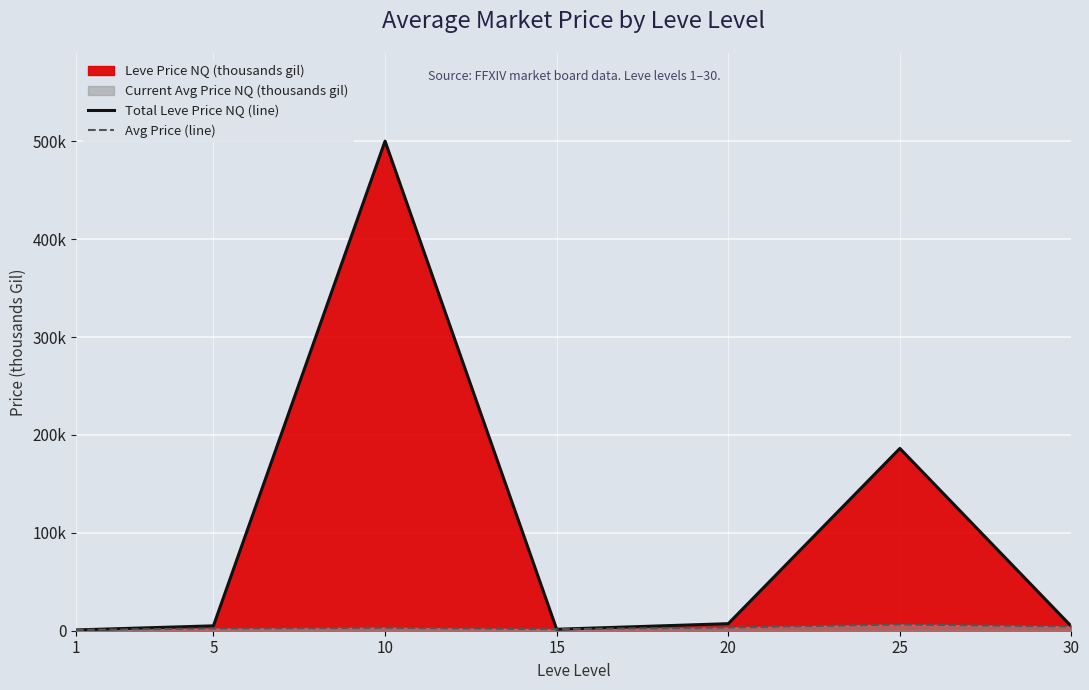

Reading left to right, transcribe all the data shown in this chart.

Total Leve Price NQ (line): 0.8	5.0	500.2	1.5	7.2	186.2	4.3
Avg Price (line): 0.8	2.2	3.1	1.5	3.3	6.3	4.3